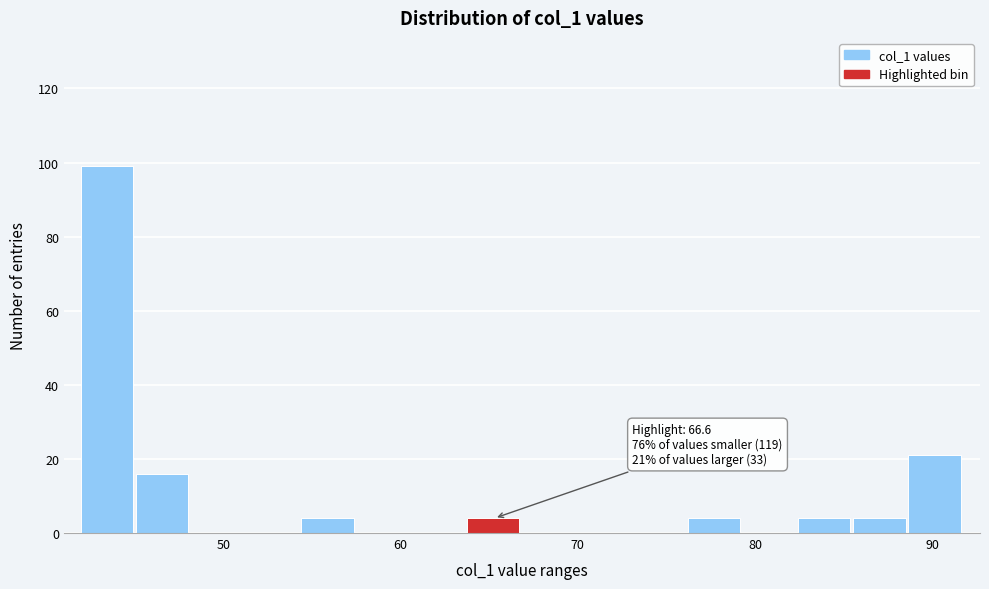

Read against the x-axis, roughly where is the centre of the tallest bar?

43